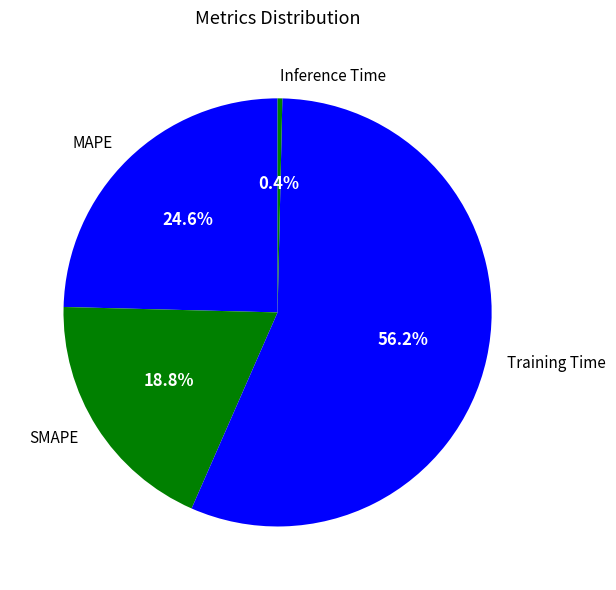

To the nearest percent, what is the average slice percentage?

25%